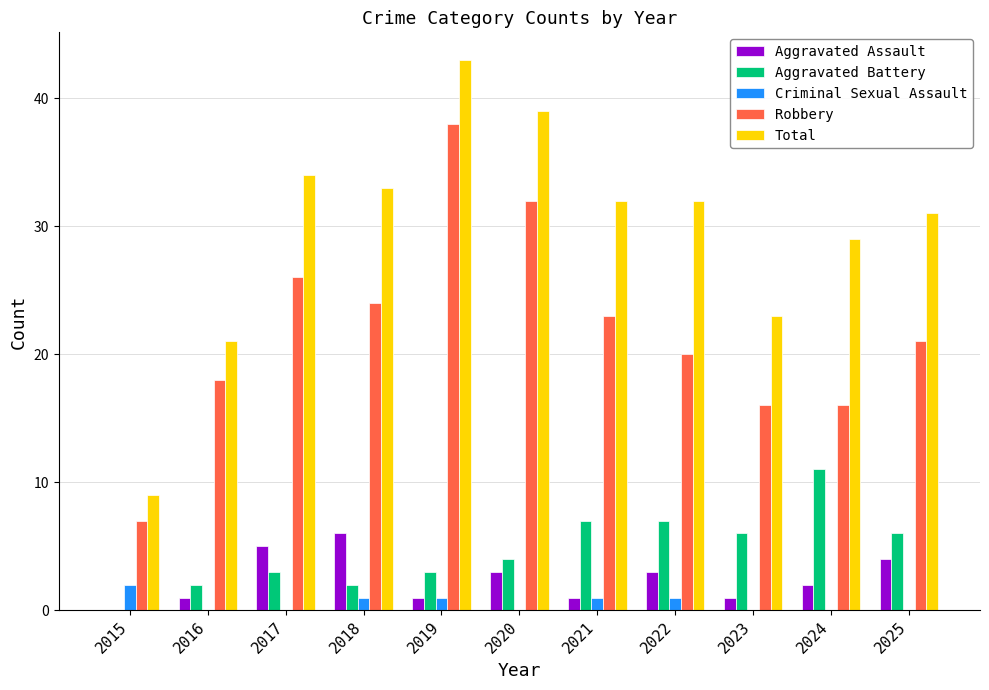

Which series changed the most between 2015 and 2022?

Total